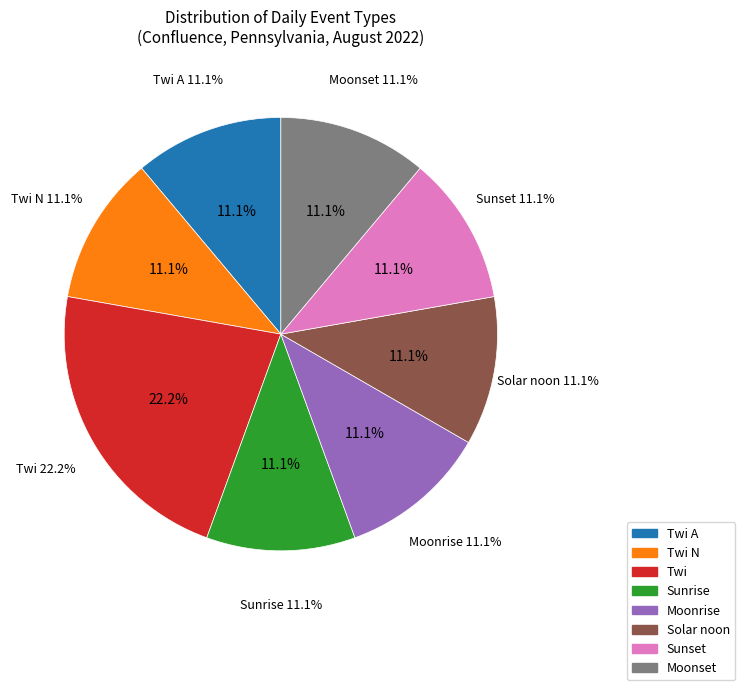

Is the sum of Moonrise and Sunset greater than half?

No